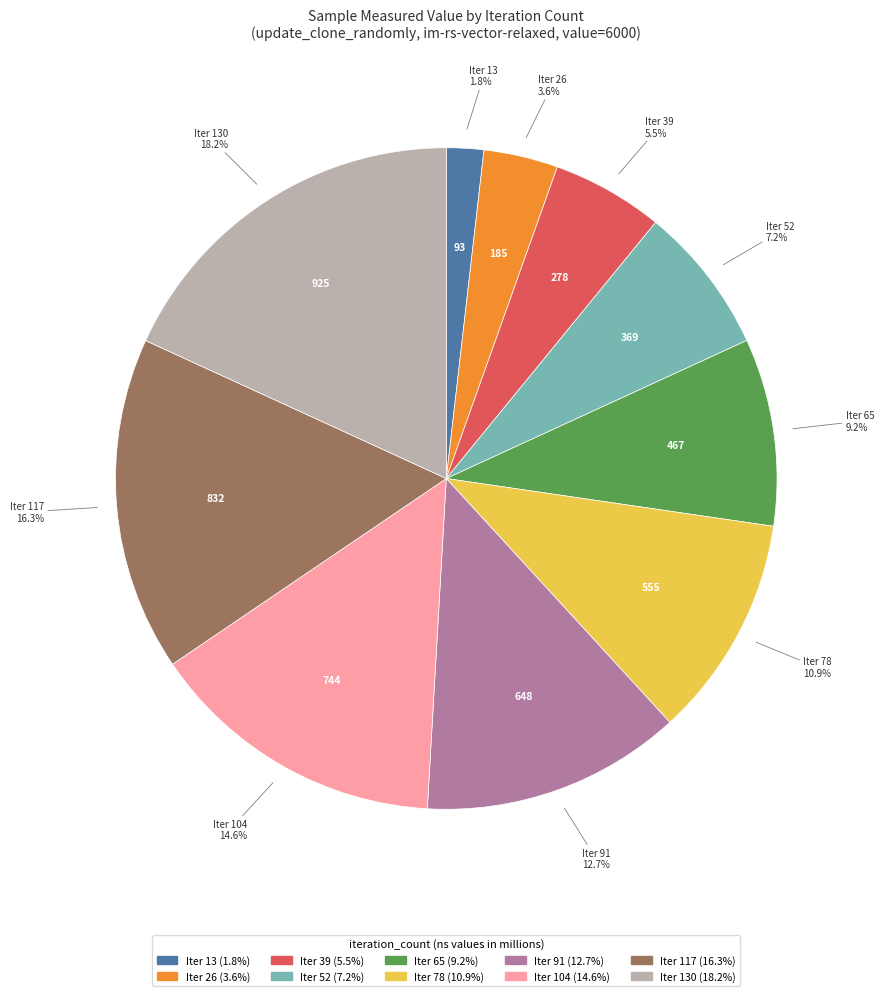

Does any single category account for the majority?

No